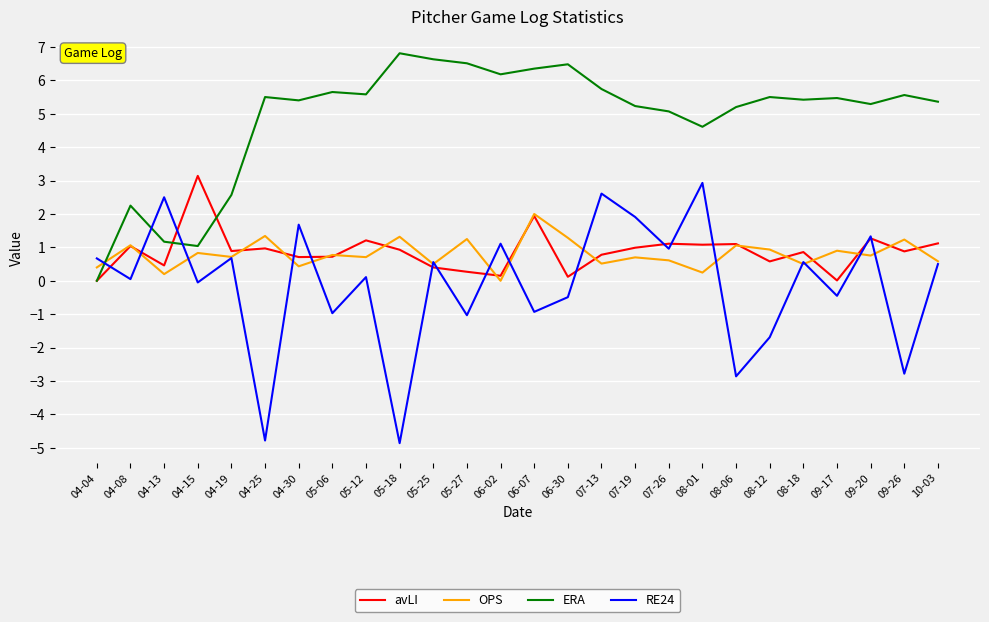

What is the spread (max minus min) of values at 09-17?

5.9